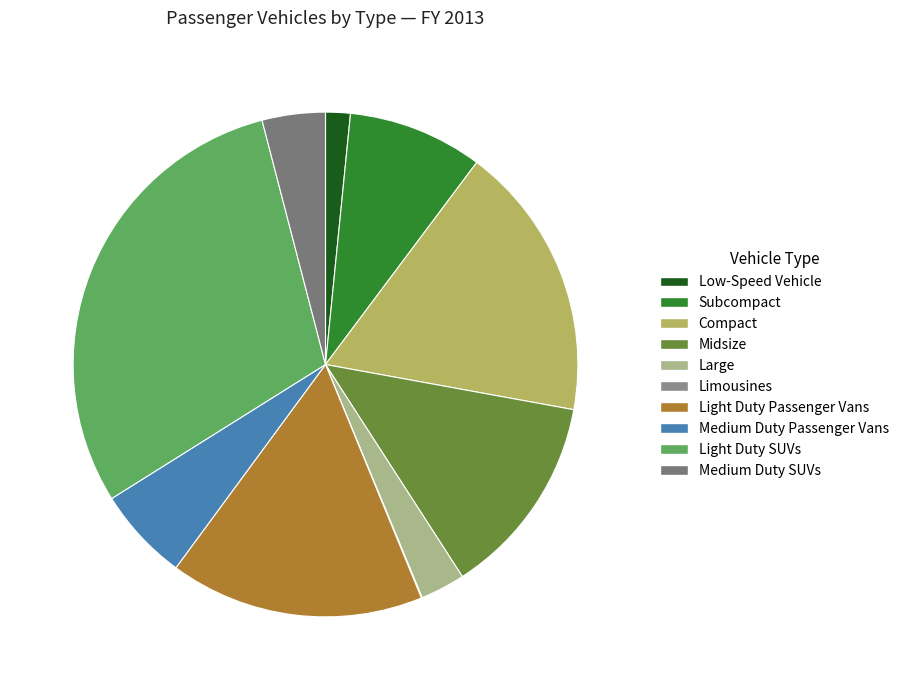

Which has a higher value, Subcompact or Medium Duty SUVs?

Subcompact